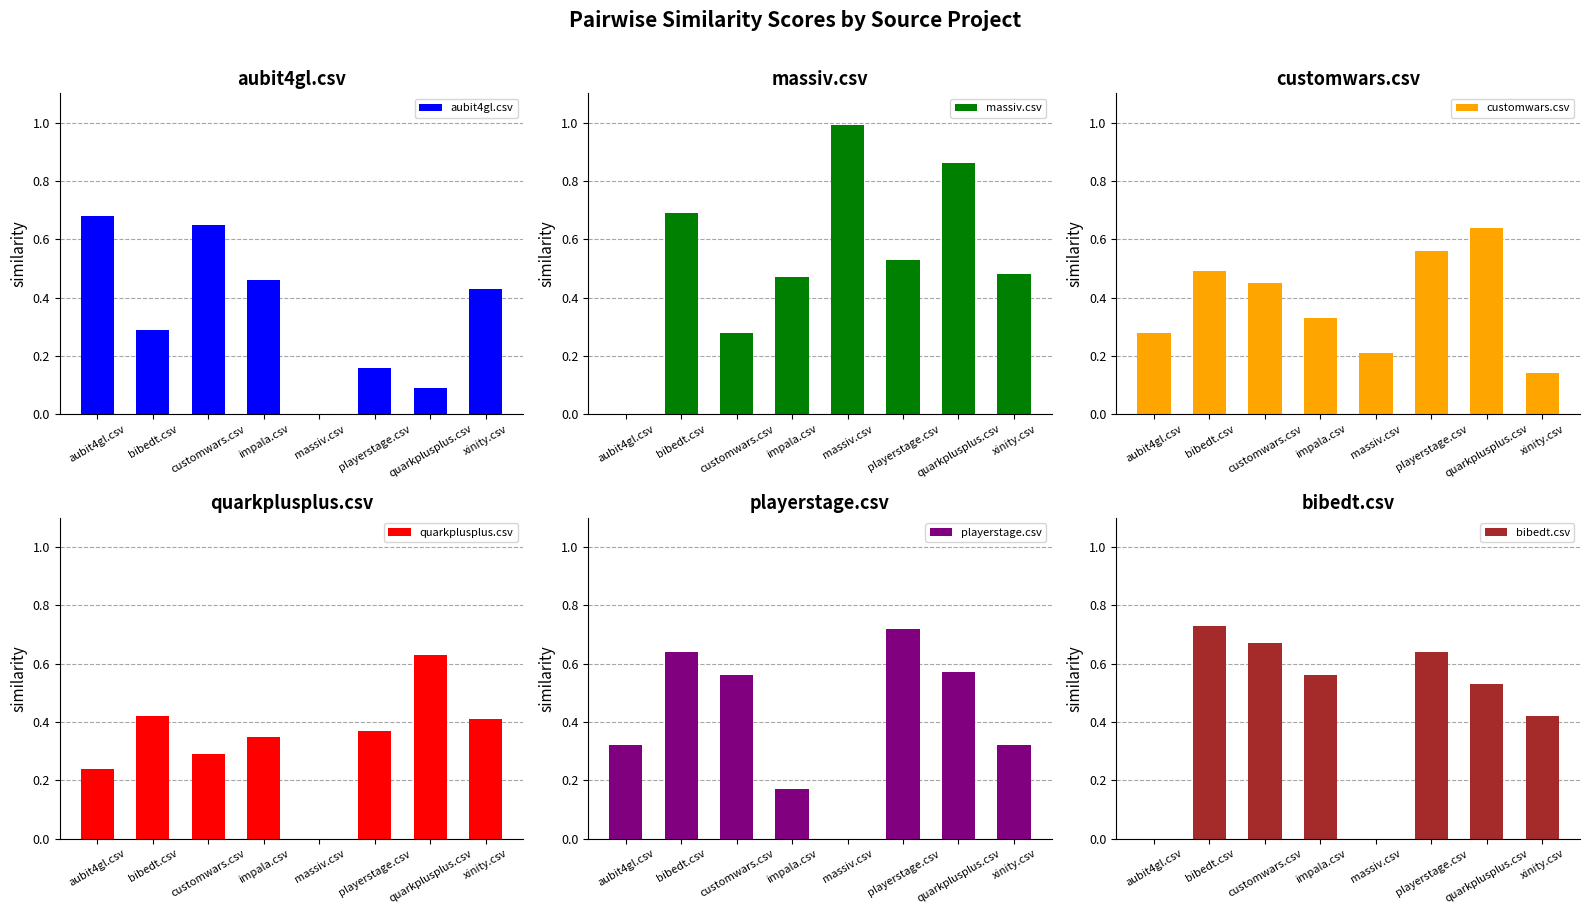

Between aubit4gl.csv and quarkplusplus.csv, which is larger?

aubit4gl.csv